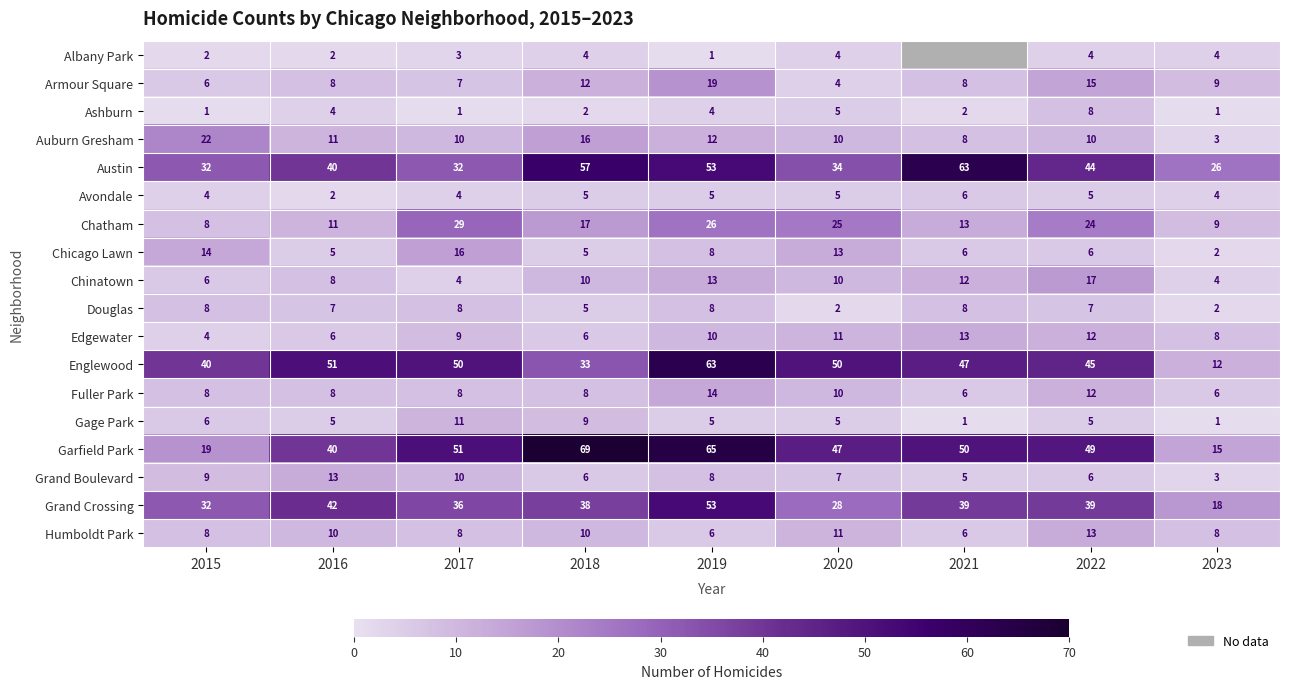

At which label does Chatham reach its peak?

2017